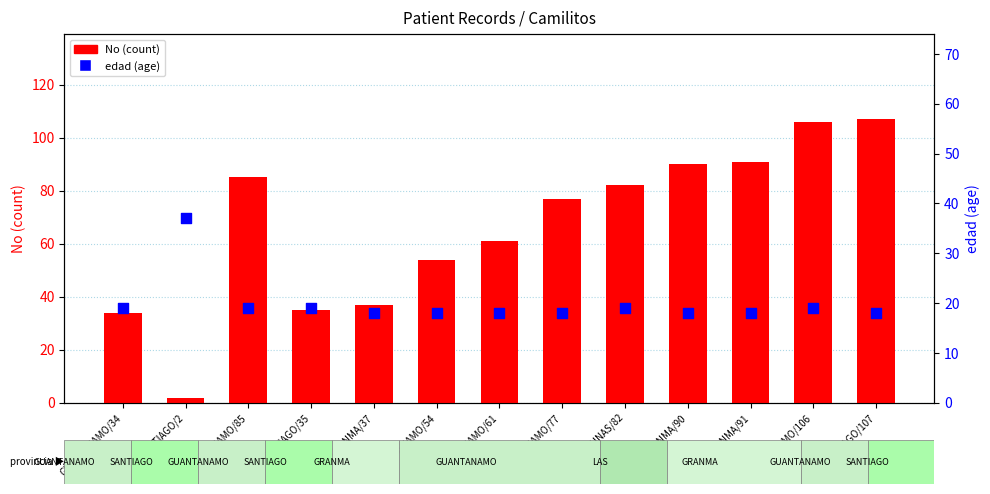

Which series has the widest spread of Y values?

No (count)